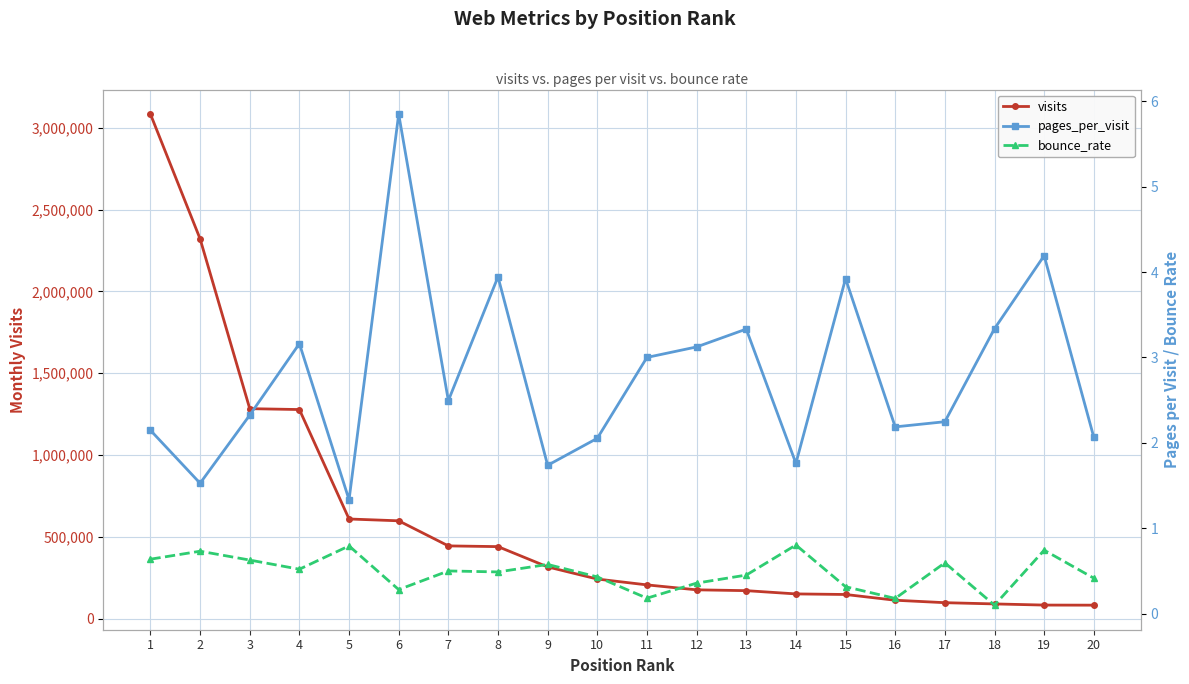

Rank the series at 16 from highest to lowest value.

visits, pages_per_visit, bounce_rate